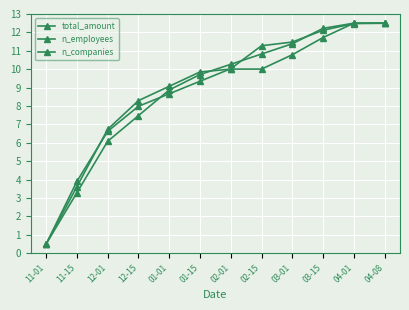

Does the chart have visible grid lines?

Yes